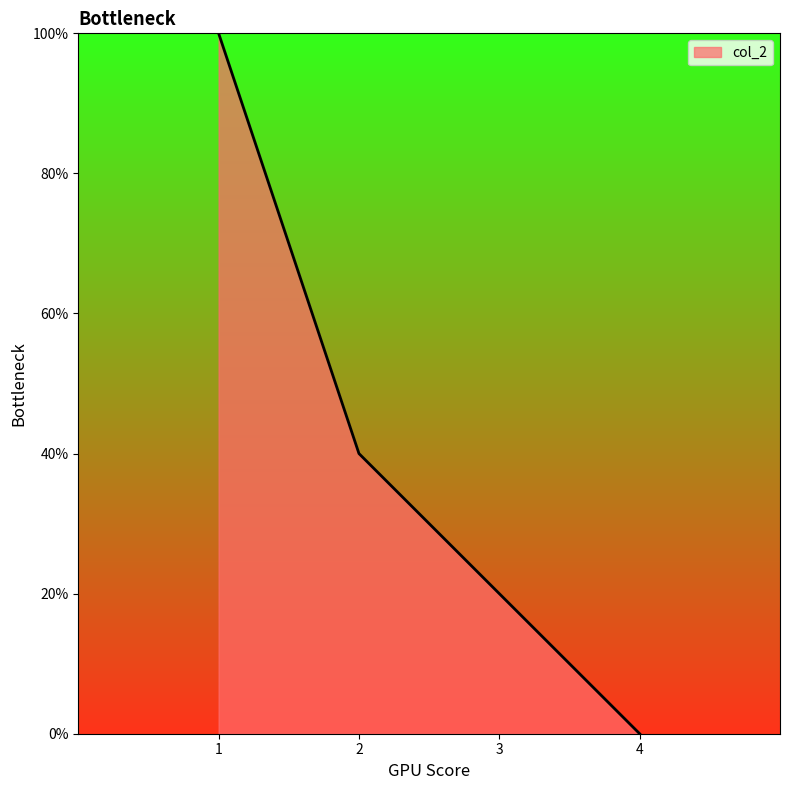

What is the change in value from 1 to 4?

-100